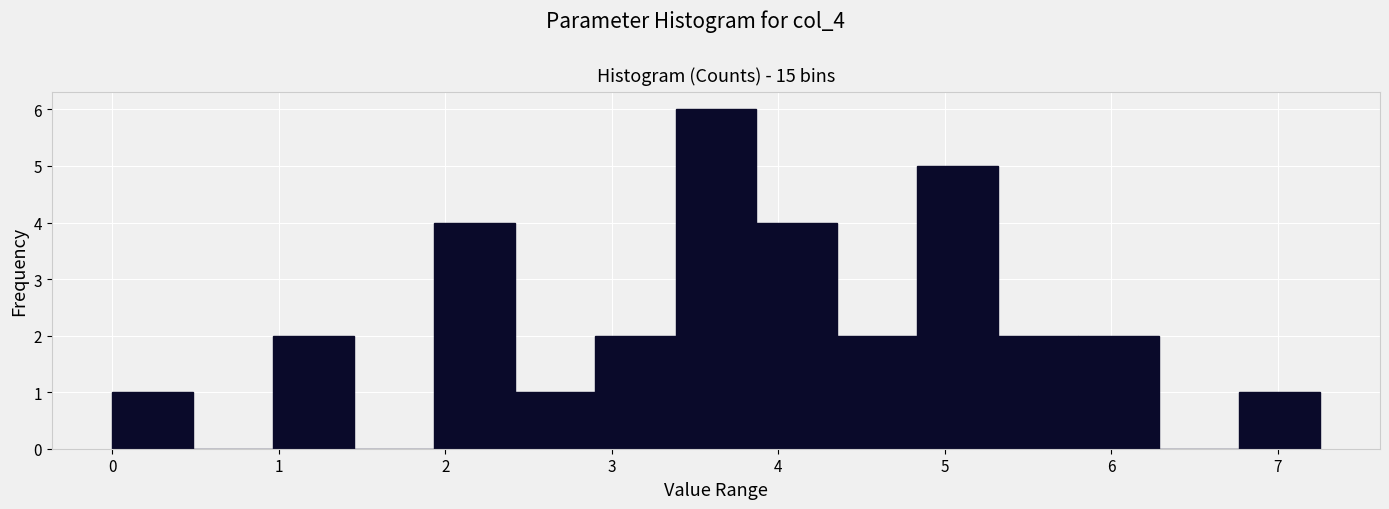

Over which range of the x-axis is the bar tallest?

3.4 to 3.9